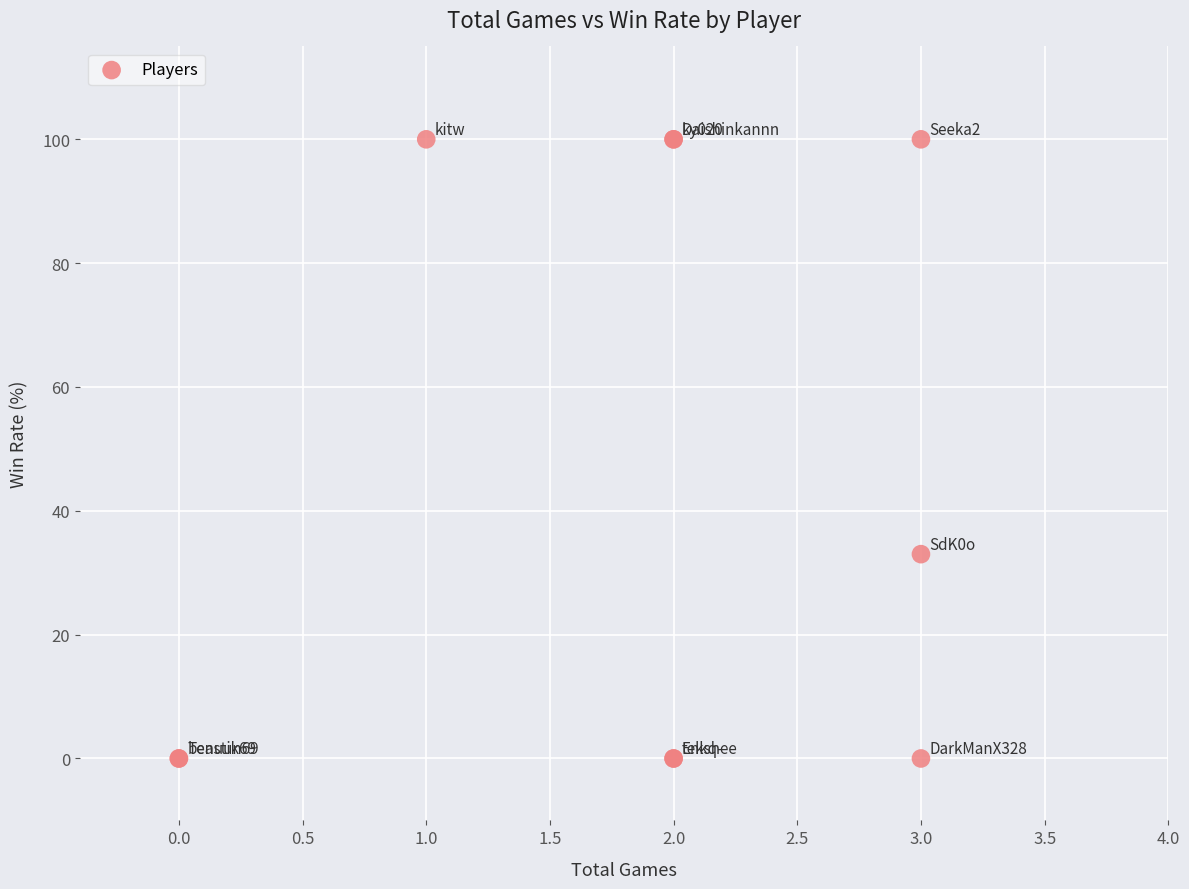

What Y value in the scatter plot is closest to 50?

33